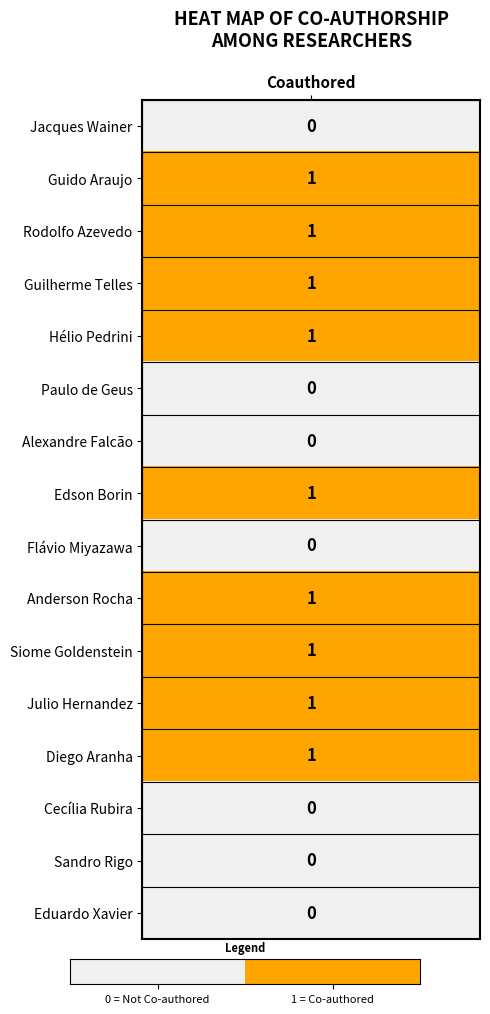

What is the difference between the values at 0 = Not Co-authored and 1 = Co-authored?

1